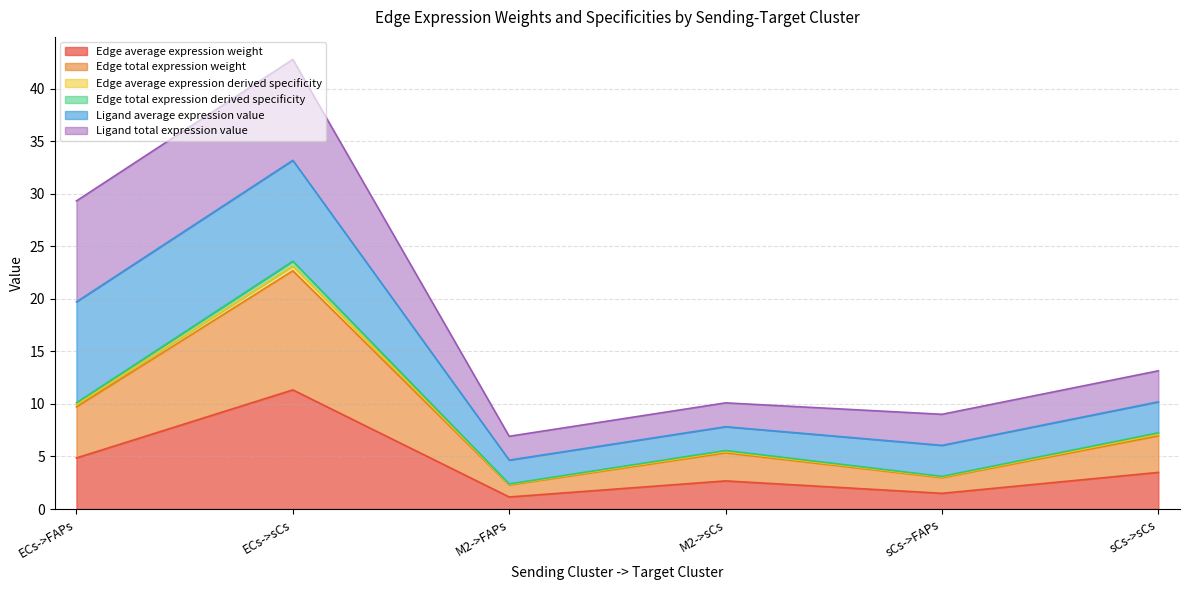

True or false: Edge average expression derived specificity and Edge total expression weight intersect in this chart.

False